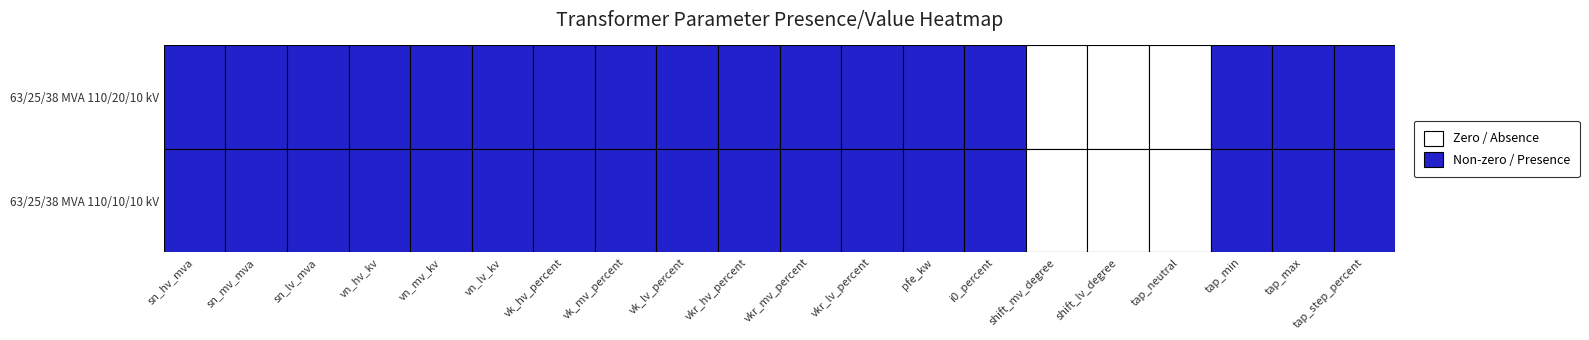

Reading right to left, transcribe all the data shown in this chart.

63/25/38 MVA 110/20/10 kV: 19=1.2	18=10.0	17=-10.0	16=0.0	15=0.0	14=0.0	13=0.9	12=35.0	11=0.3	10=0.3	9=0.3	8=10.4	7=10.4	6=10.4	5=10.0	4=20.0	3=110.0	2=38.0	1=25.0	0=63.0
63/25/38 MVA 110/10/10 kV: 19=1.2	18=10.0	17=-10.0	16=0.0	15=0.0	14=0.0	13=0.9	12=35.0	11=0.3	10=0.3	9=0.3	8=10.4	7=10.4	6=10.4	5=10.0	4=10.0	3=110.0	2=38.0	1=25.0	0=63.0